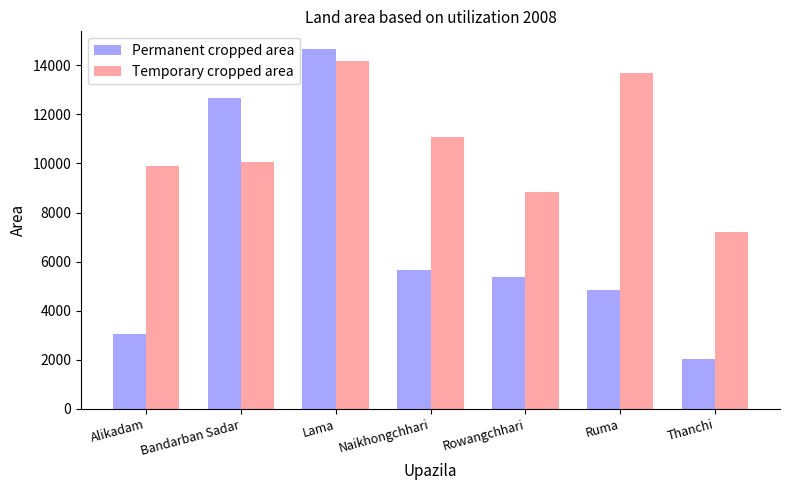

True or false: Permanent cropped area has a value of 8950 at Naikhongchhari.

False